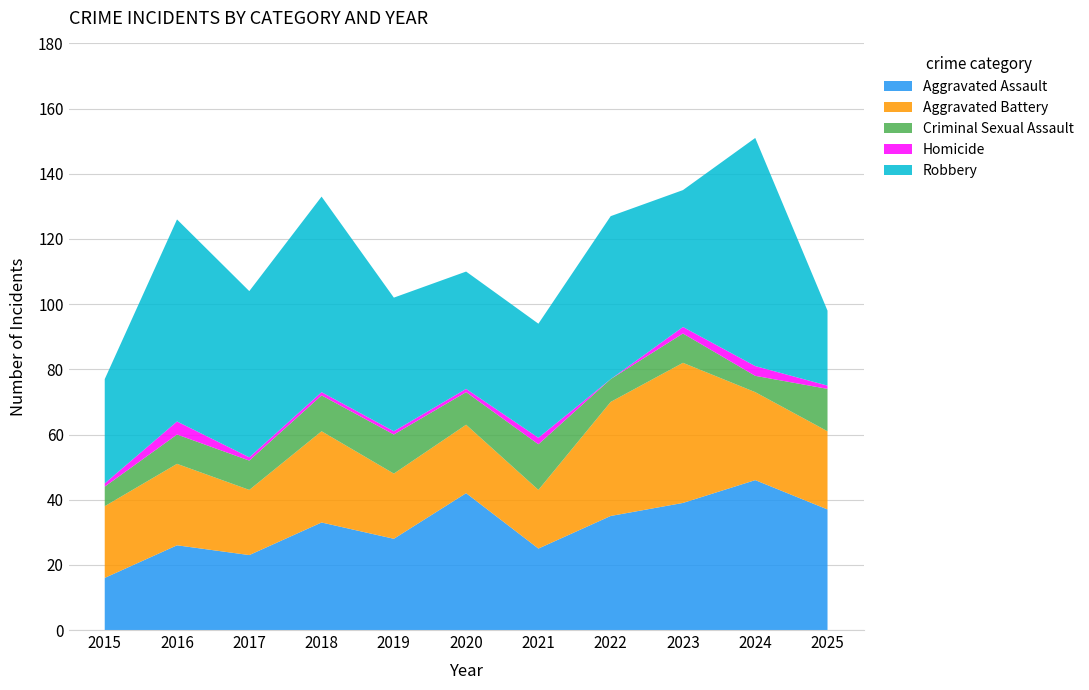

Reading right to left, list all the values displayed in this chart.

Aggravated Assault: 37	46	39	35	25	42	28	33	23	26	16
Aggravated Battery: 24	27	43	35	18	21	20	28	20	25	22
Criminal Sexual Assault: 13	5	9	7	14	10	12	11	9	9	6
Homicide: 1	3	2	0	2	1	1	1	1	4	1
Robbery: 23	70	42	50	35	36	41	60	51	62	32